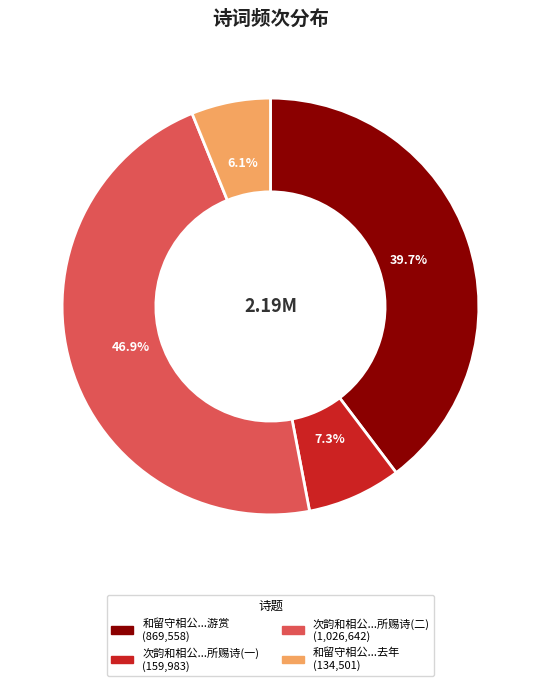

Does any single category account for the majority?

No